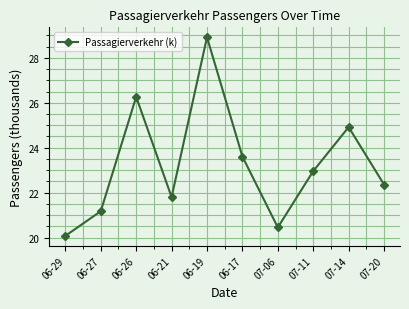

The chart shows a value of 13.8 at 06-29. True or false?

False